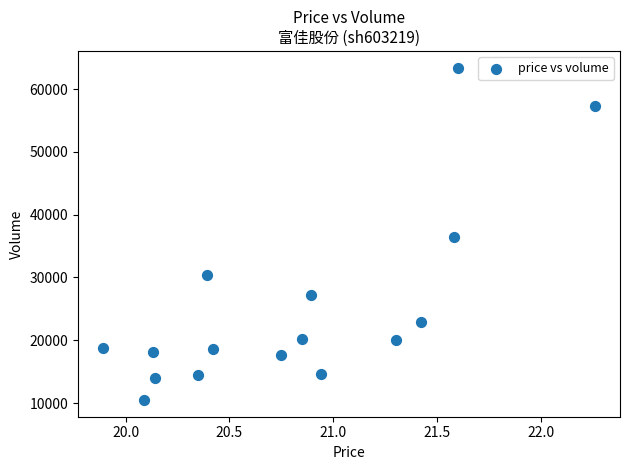

What is the range of Y values (max minus min)?

52936